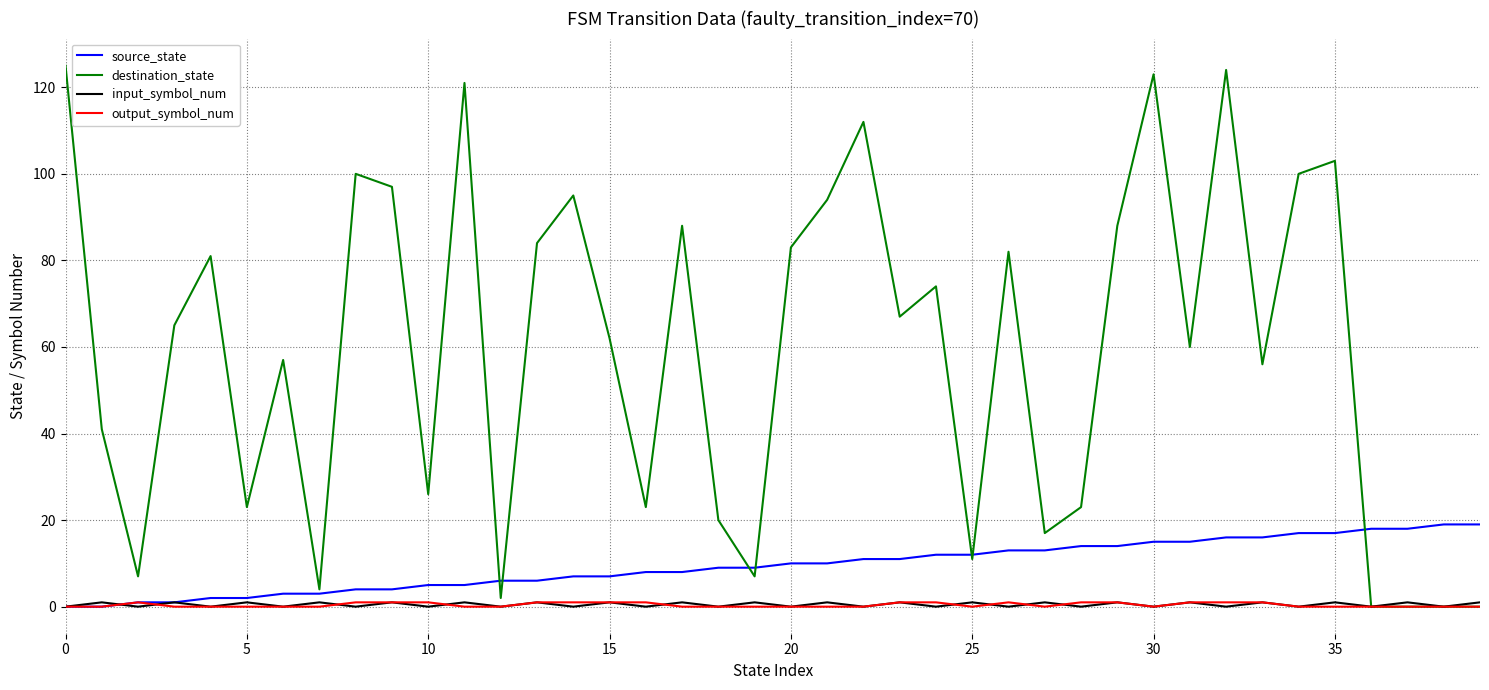

What is the maximum value shown in the chart?

125